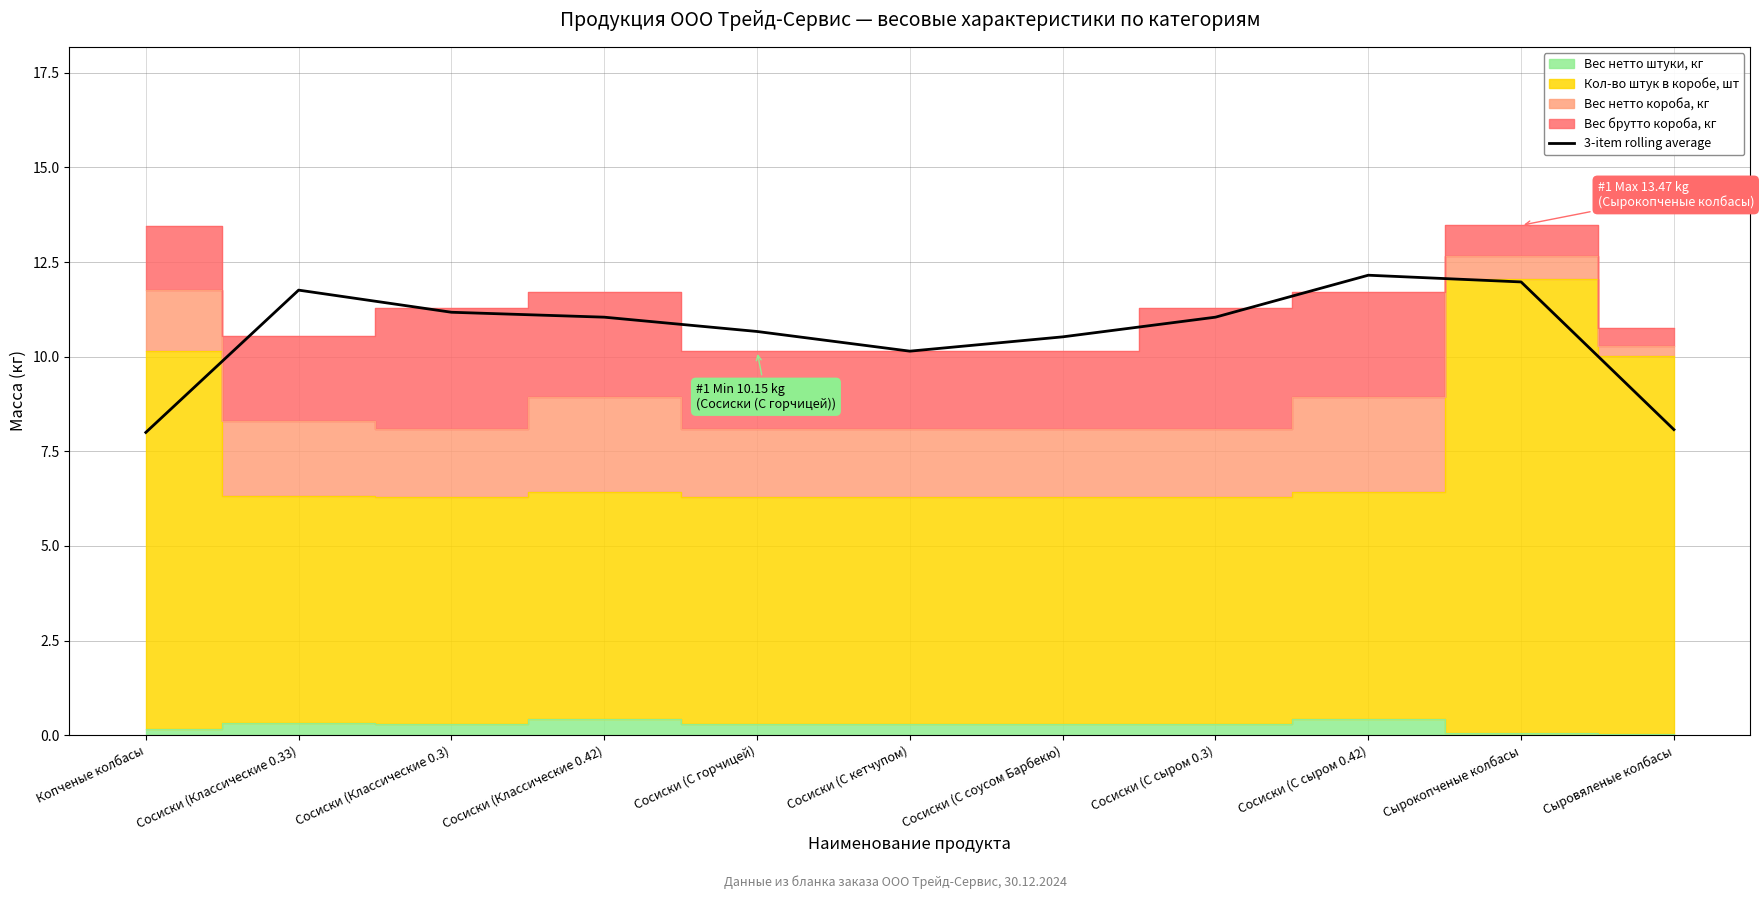

Where is the data nearest to the value 10?

Сосиски (С кетчупом)